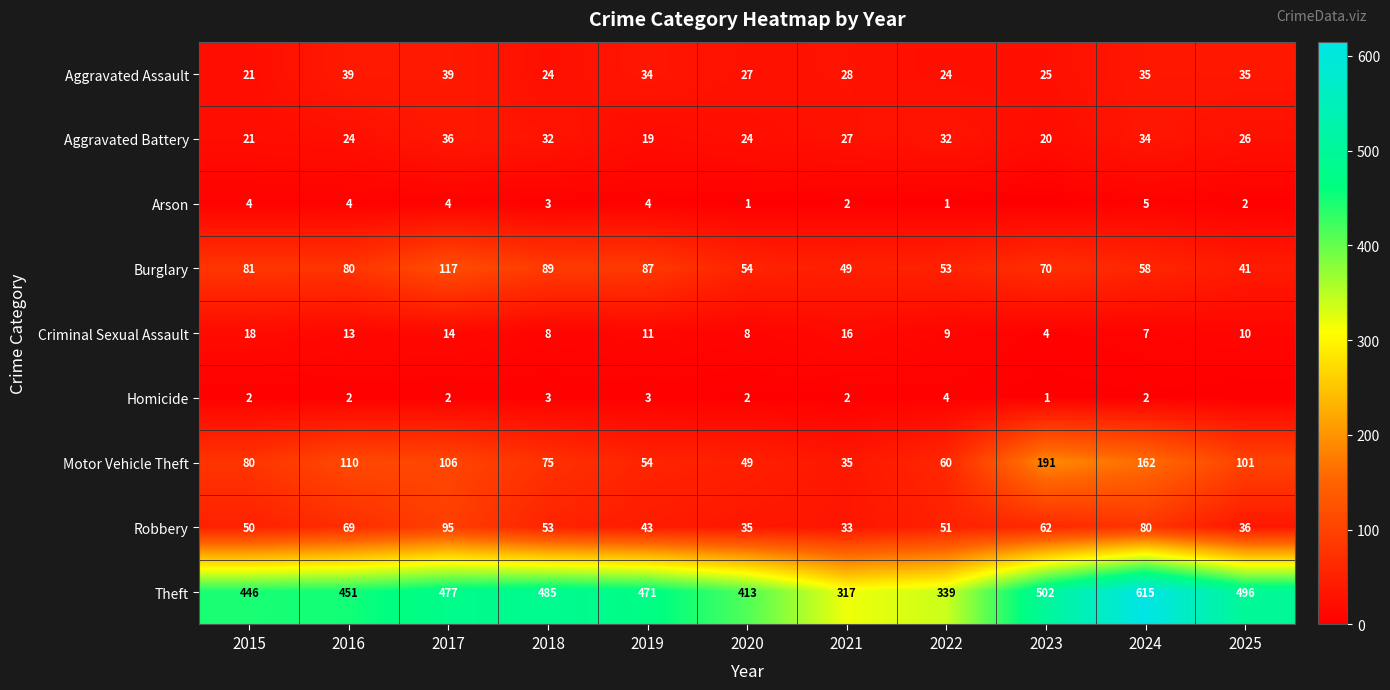

What is the approximate value of Theft at 2021, to the nearest 5?

315